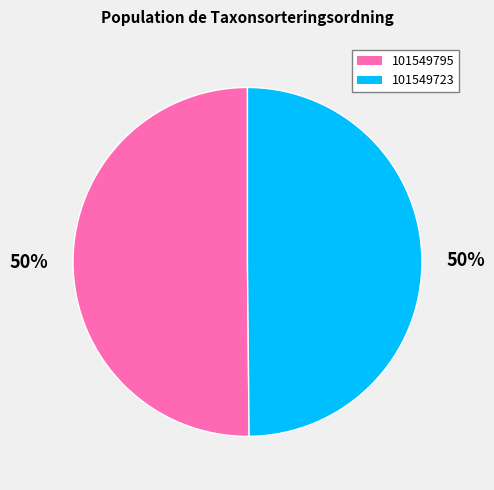

Do 101549795 and 101549723 together represent more than half of the pie?

Yes